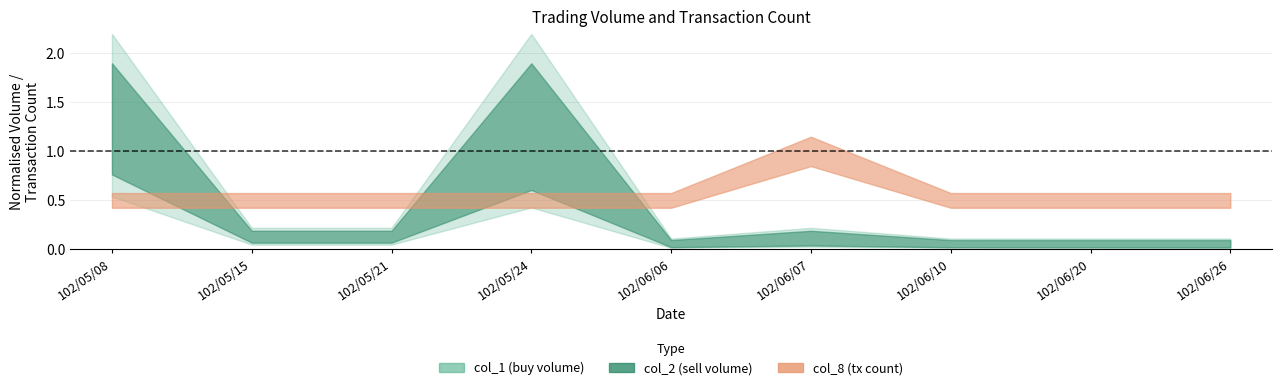

What position from the right is 102/06/10?

3